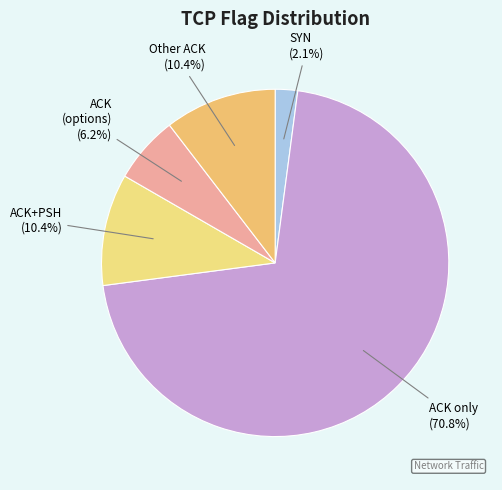

To the nearest percent, what is the difference between the largest and smallest slice percentages?

69%